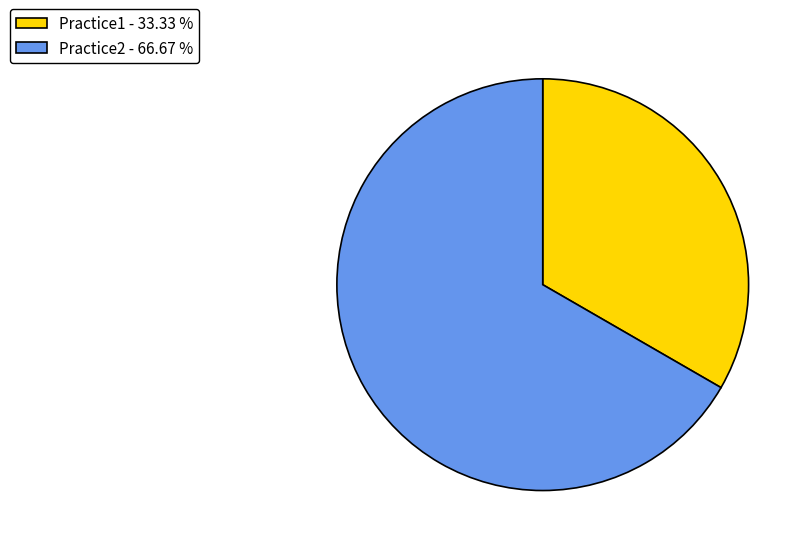

Which slice is the largest?

Practice2